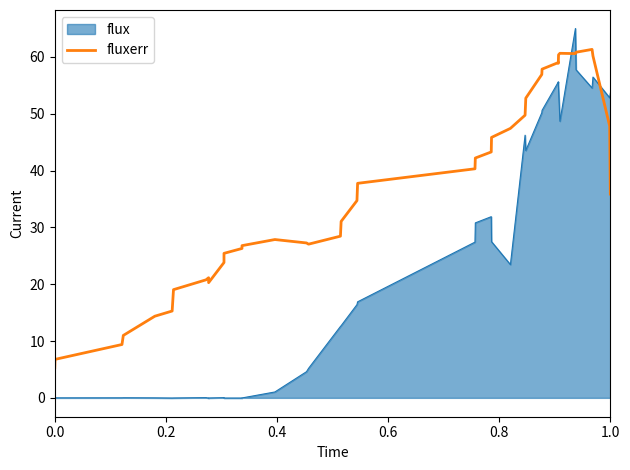

Which series has the largest total across all categories?

fluxerr